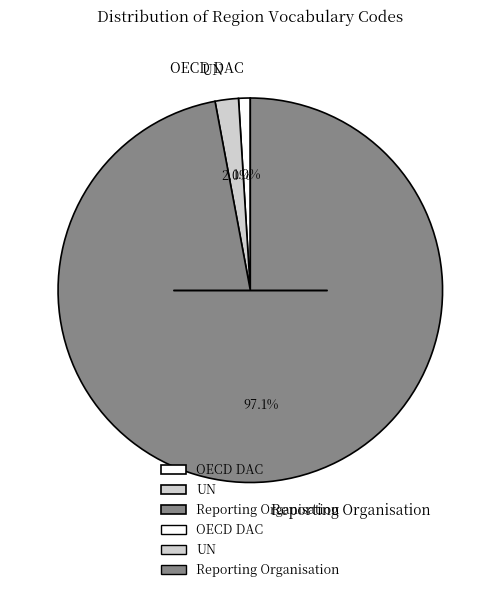

How much of the chart is everything except OECD DAC?

99.0%